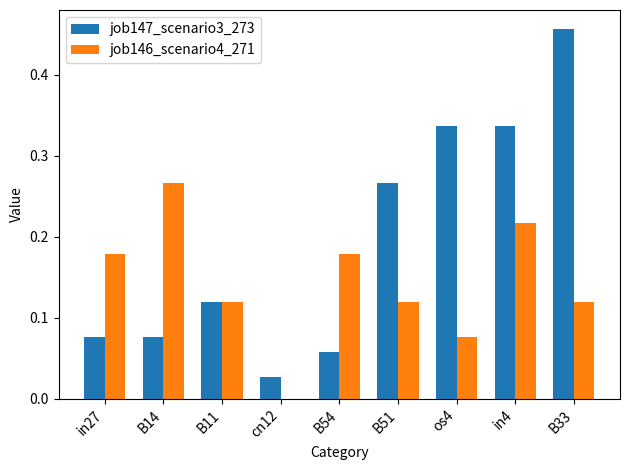

Which series changed the most between B11 and B33?

job147_scenario3_273